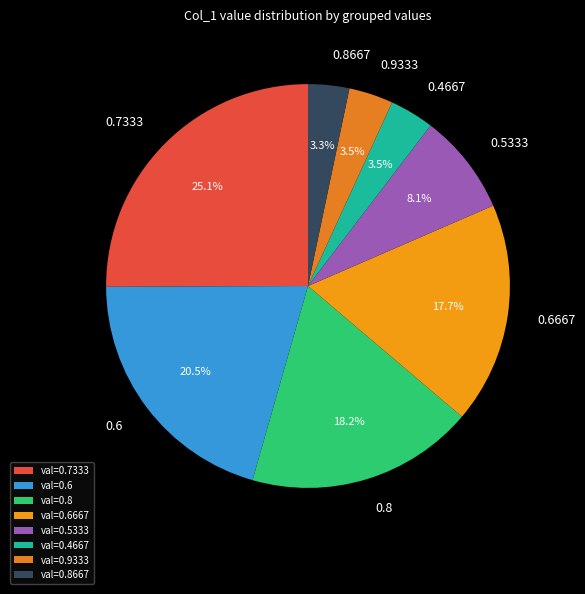

How many segments does this pie chart have?

8